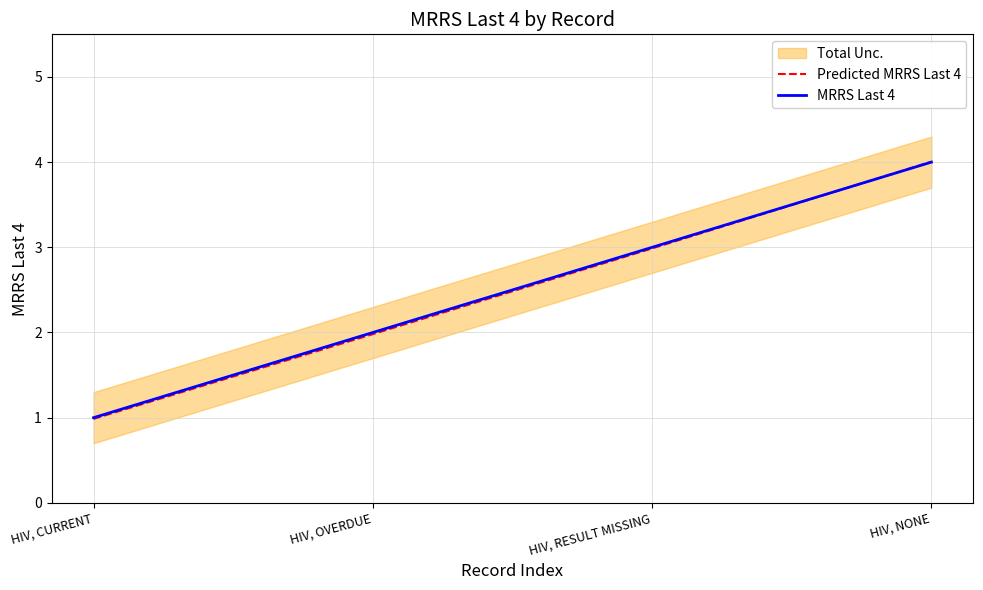

Between HIV, CURRENT and HIV, RESULT MISSING, which series saw the biggest shift?

Predicted MRRS Last 4